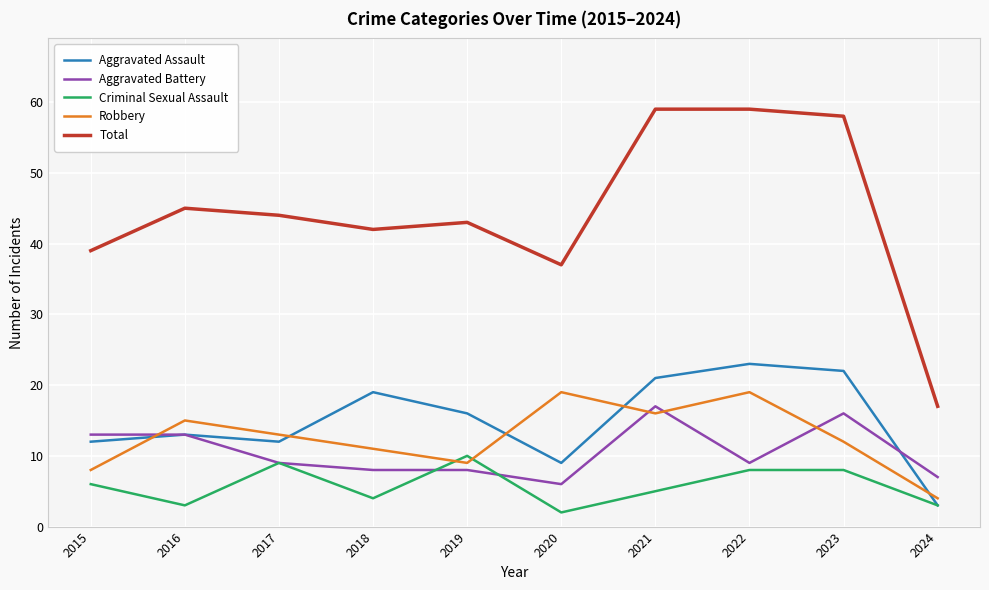

What is the difference between the highest and lowest values at 2020?

35